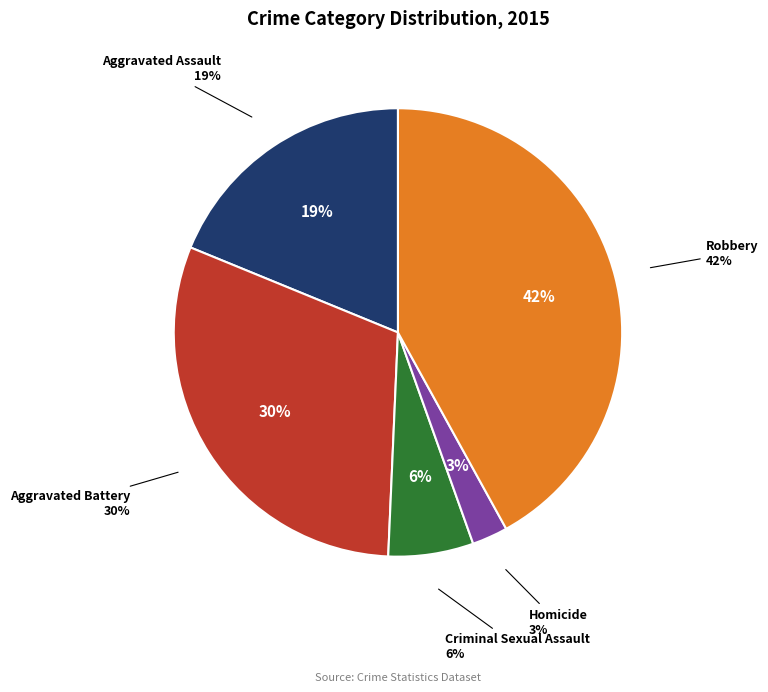

Is Criminal Sexual Assault the majority of the pie?

No